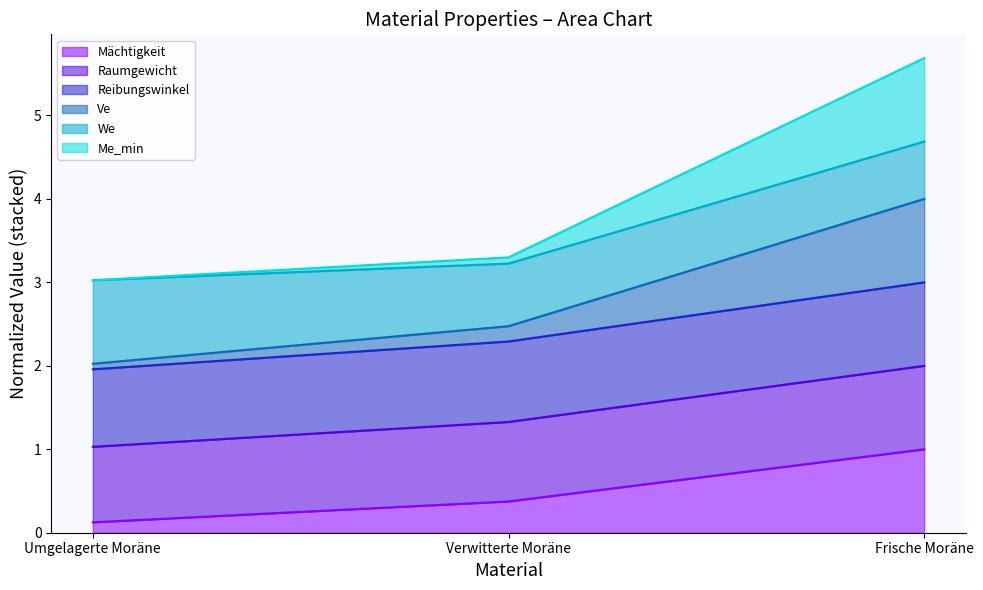

Which series has the largest range (max minus min)?

Me_min